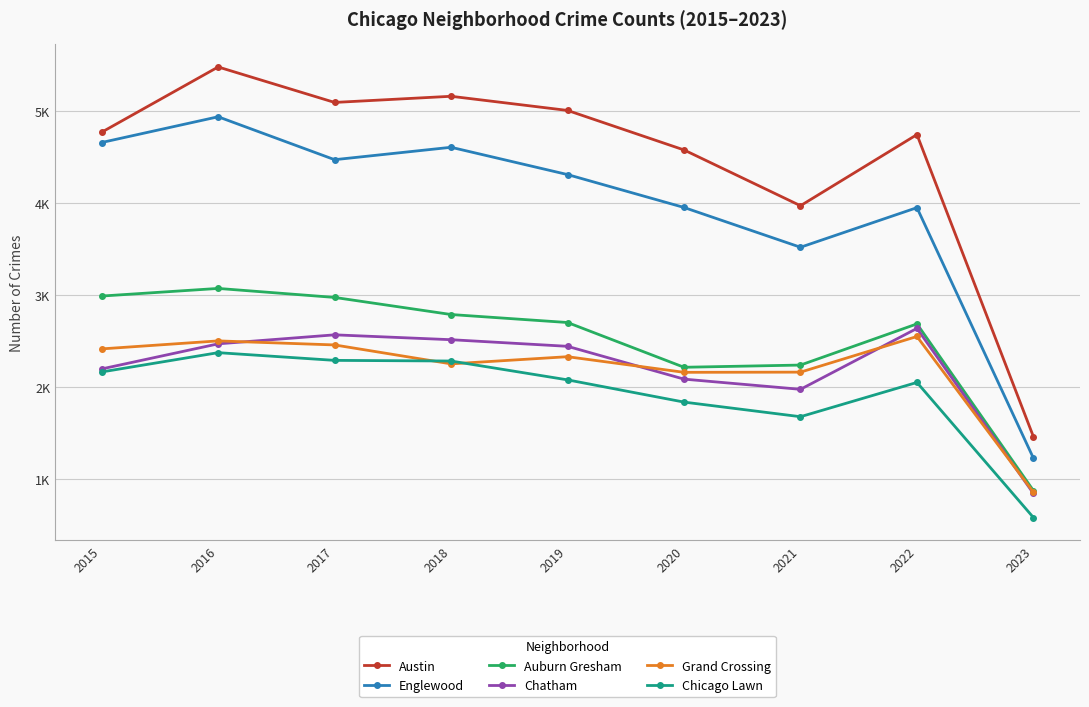

What is the approximate value of Auburn Gresham at 2023, to the nearest 50?

850